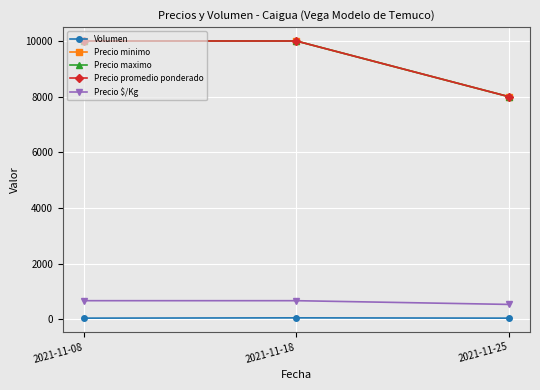

Rank the series by their maximum value, from highest to lowest.

Precio minimo, Precio maximo, Precio promedio ponderado, Precio $/Kg, Volumen